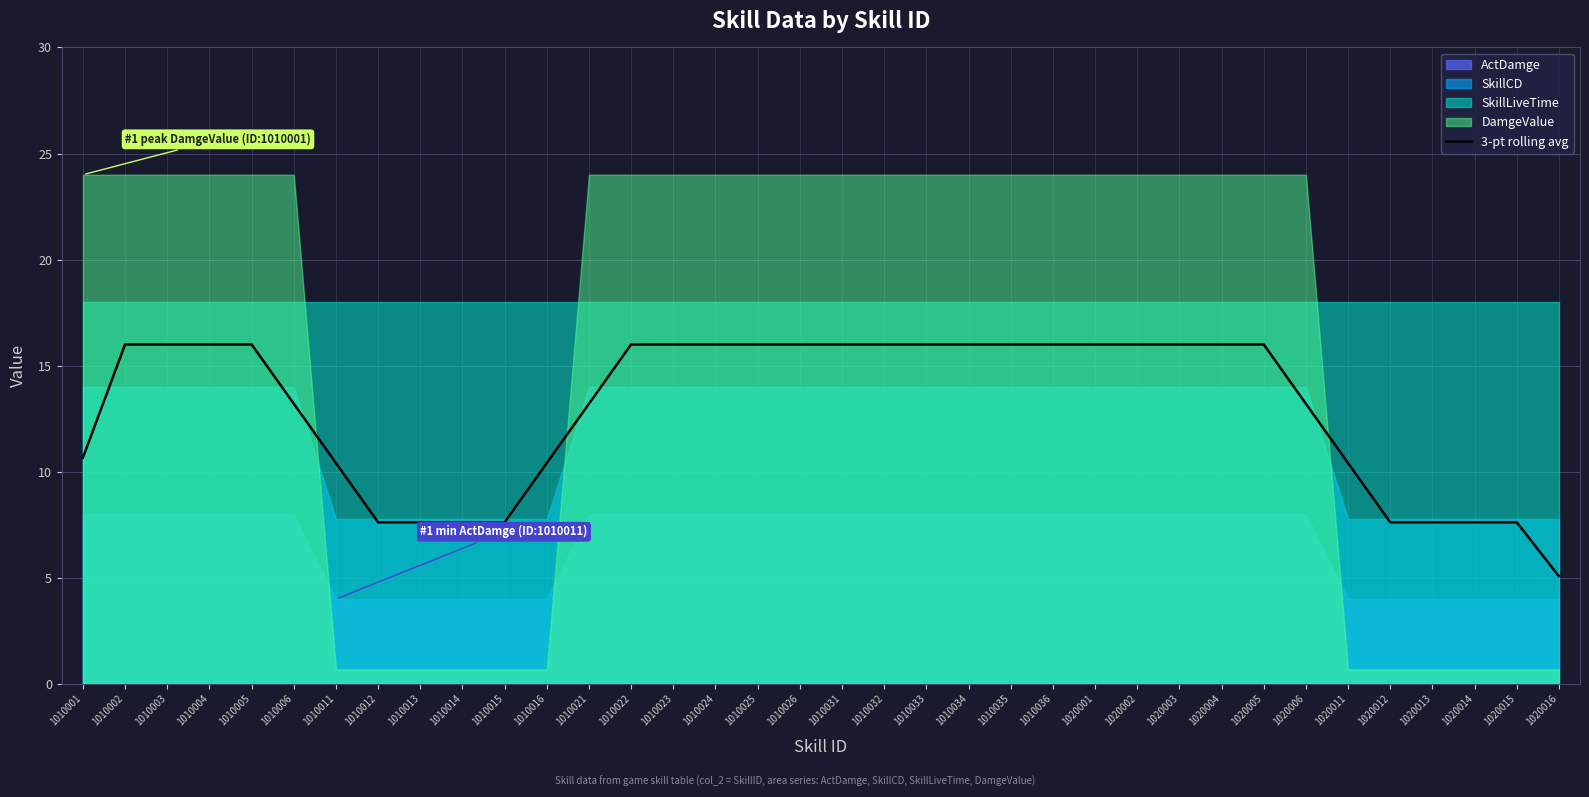

Rank the categories by value from lowest to highest.

1020016, 1010012, 1010013, 1010014, 1010015, 1020012, 1020013, 1020014, 1020015, 1010011, 1010016, 1020011, 1010001, 1010006, 1010021, 1020006, 1010002, 1010003, 1010004, 1010005, 1010022, 1010023, 1010024, 1010025, 1010026, 1010031, 1010032, 1010033, 1010034, 1010035, 1010036, 1020001, 1020002, 1020003, 1020004, 1020005